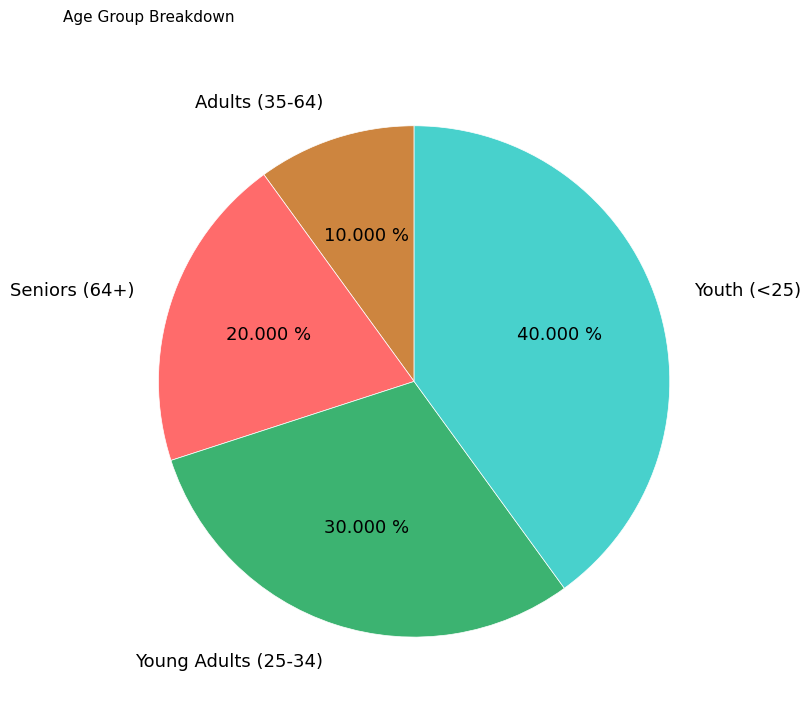

Count the number of slices in the pie.

4